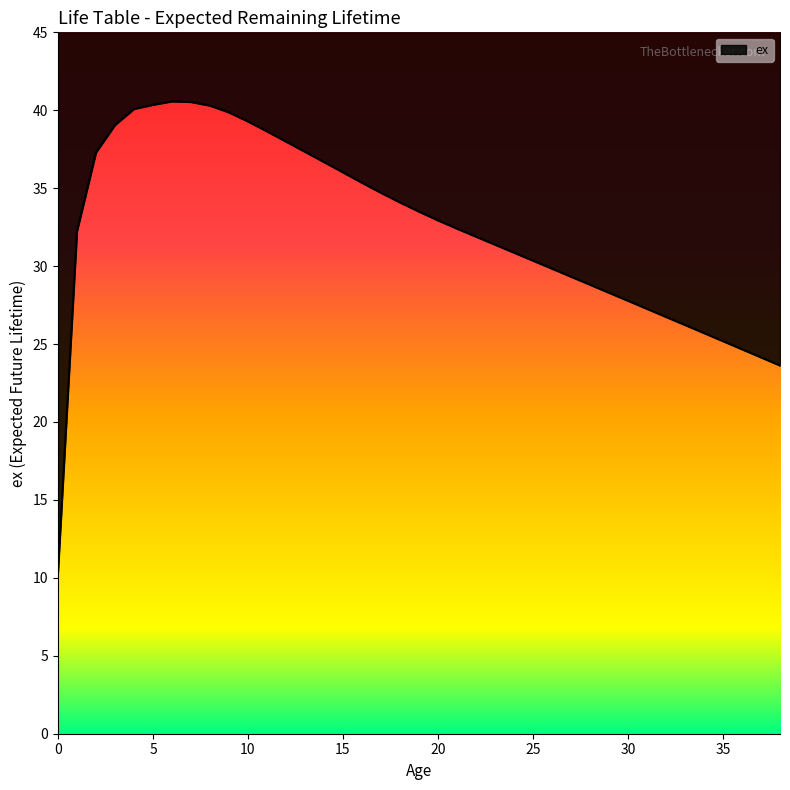

What is the value of the 6th point from the left?

40.3